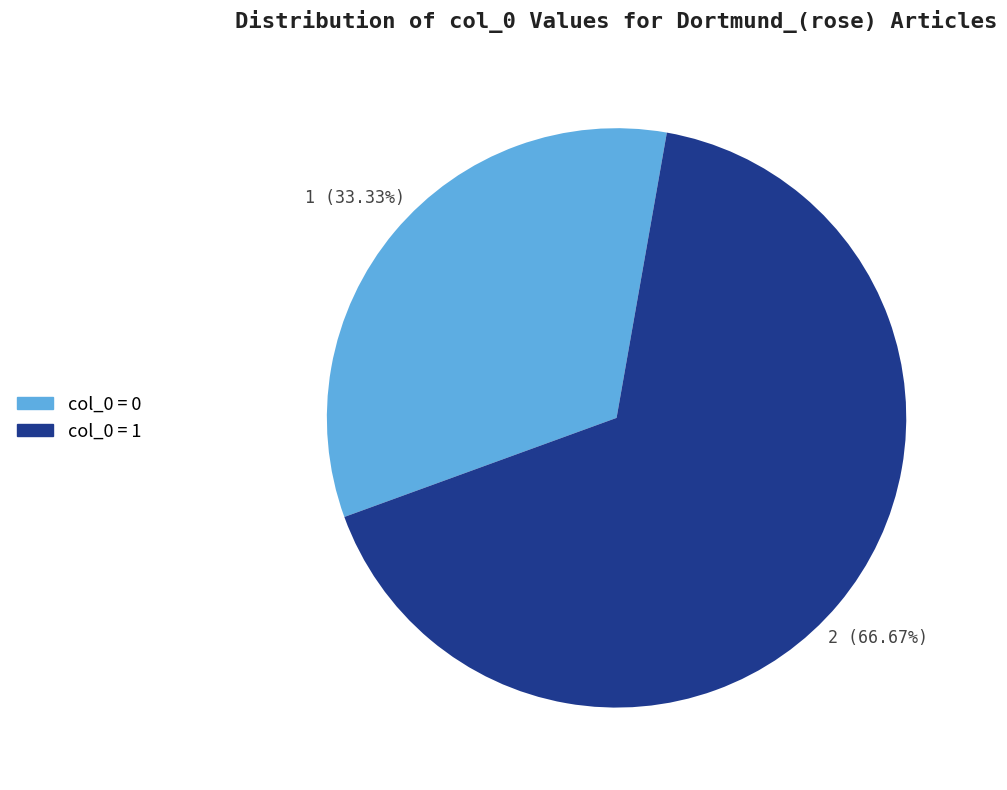

Does any single category account for the majority?

Yes